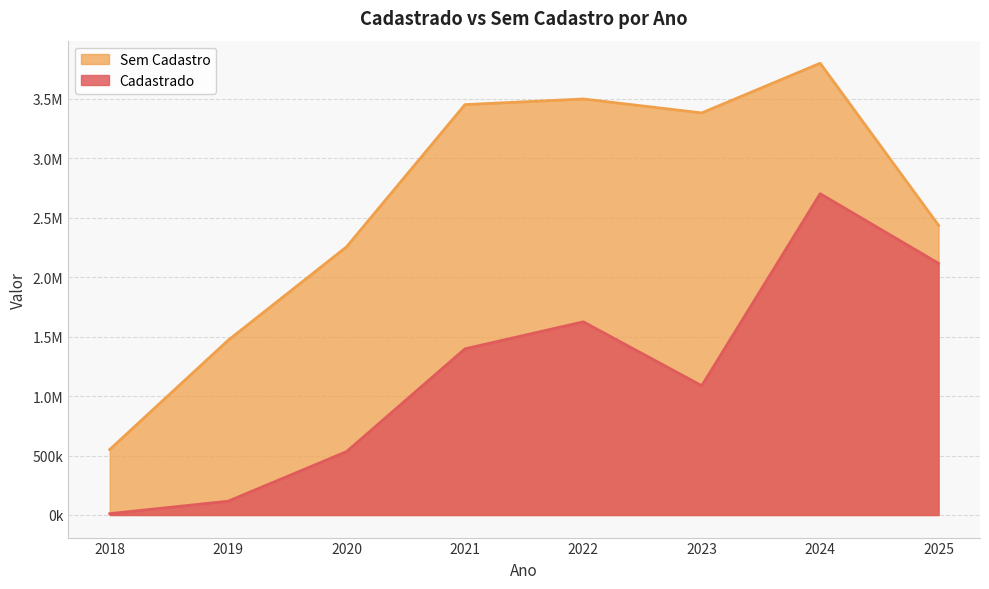

At which category is the sum across all series the highest?

2024